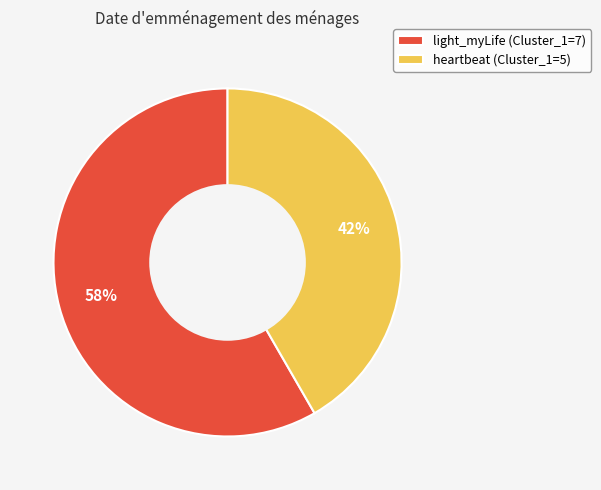

True or false: light_myLife accounts for 44% of the total.

False